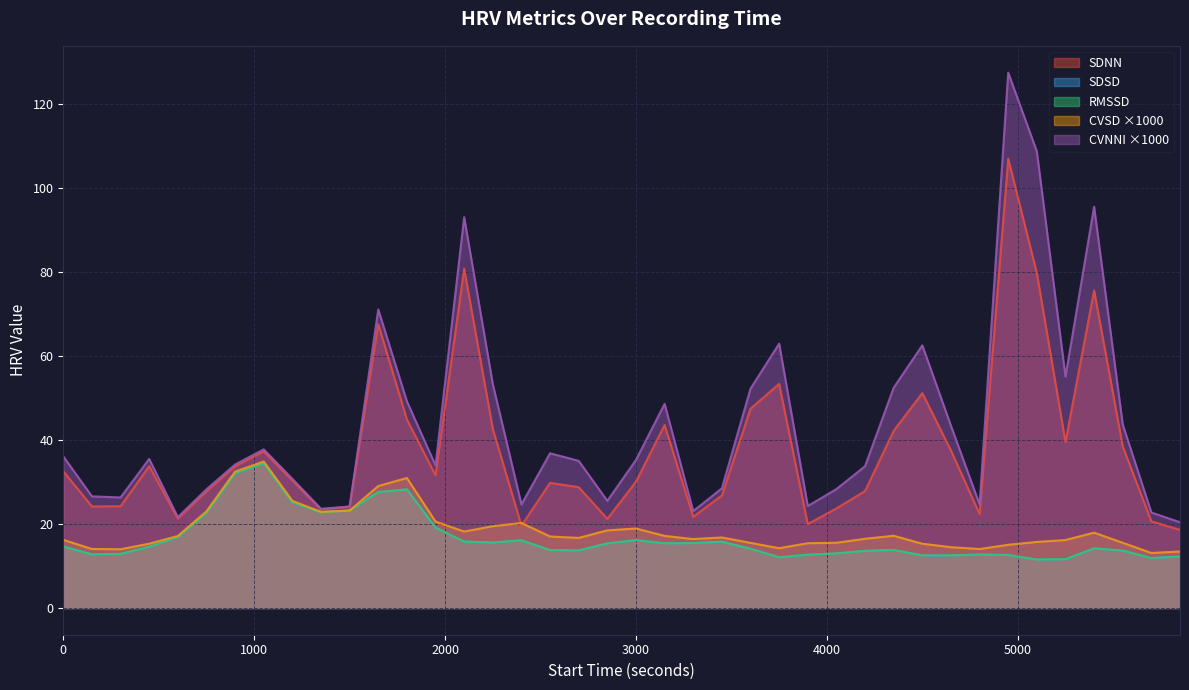

Which series has the largest range (max minus min)?

CVNNI ×1000